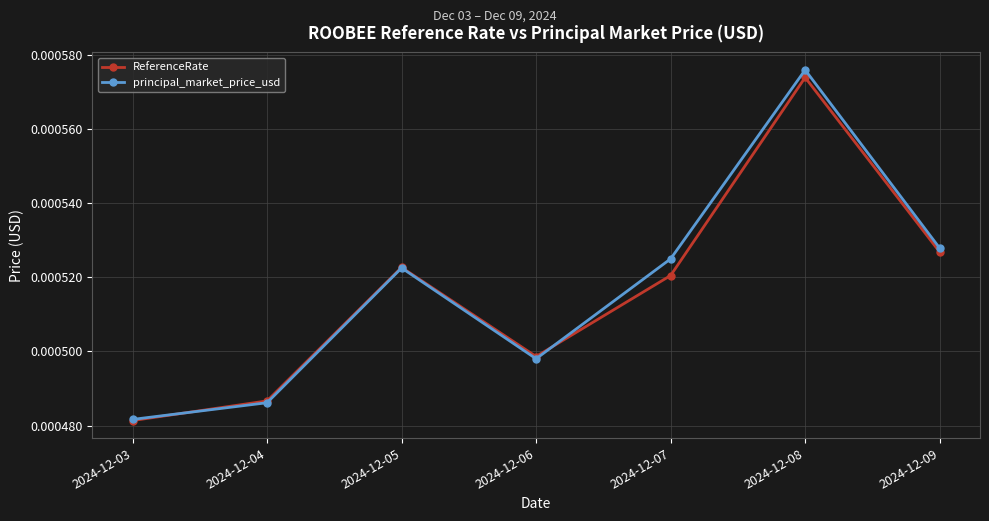

Rank the series at 2024-12-08 from lowest to highest value.

ReferenceRate, principal_market_price_usd